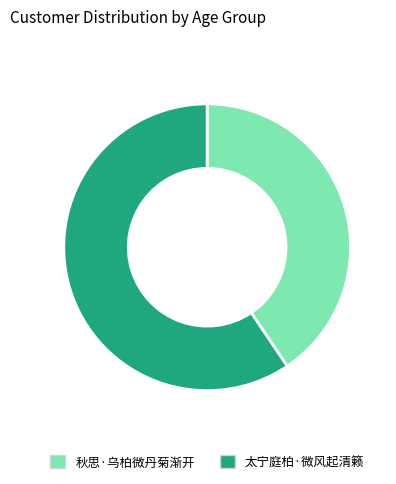

What is the ratio of the value at 秋思·乌柏微丹菊渐开 to the value at 太宁庭柏·微风起清籁?

0.7